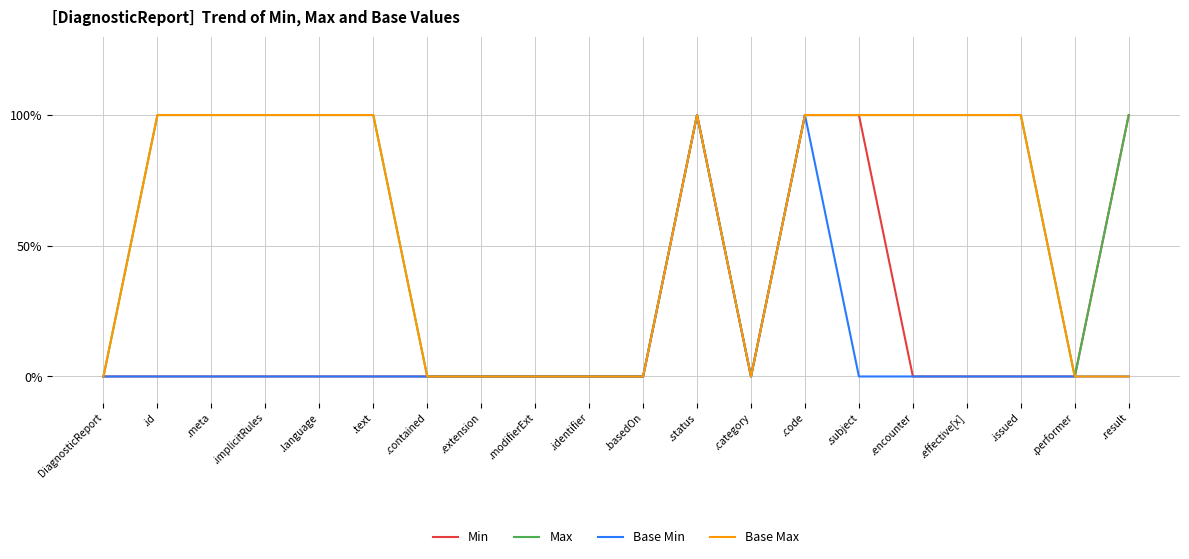

Does the chart display data point markers on the line(s)?

No